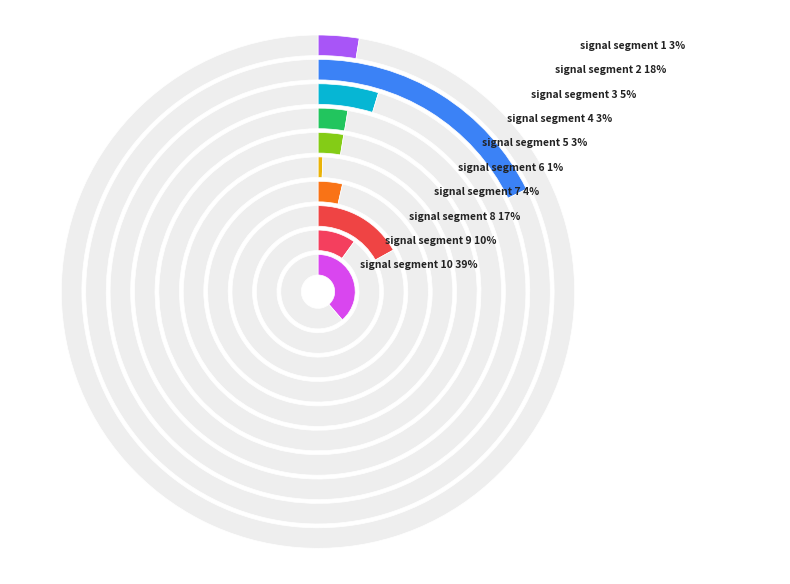

Which slice is the largest?

signal segment 10